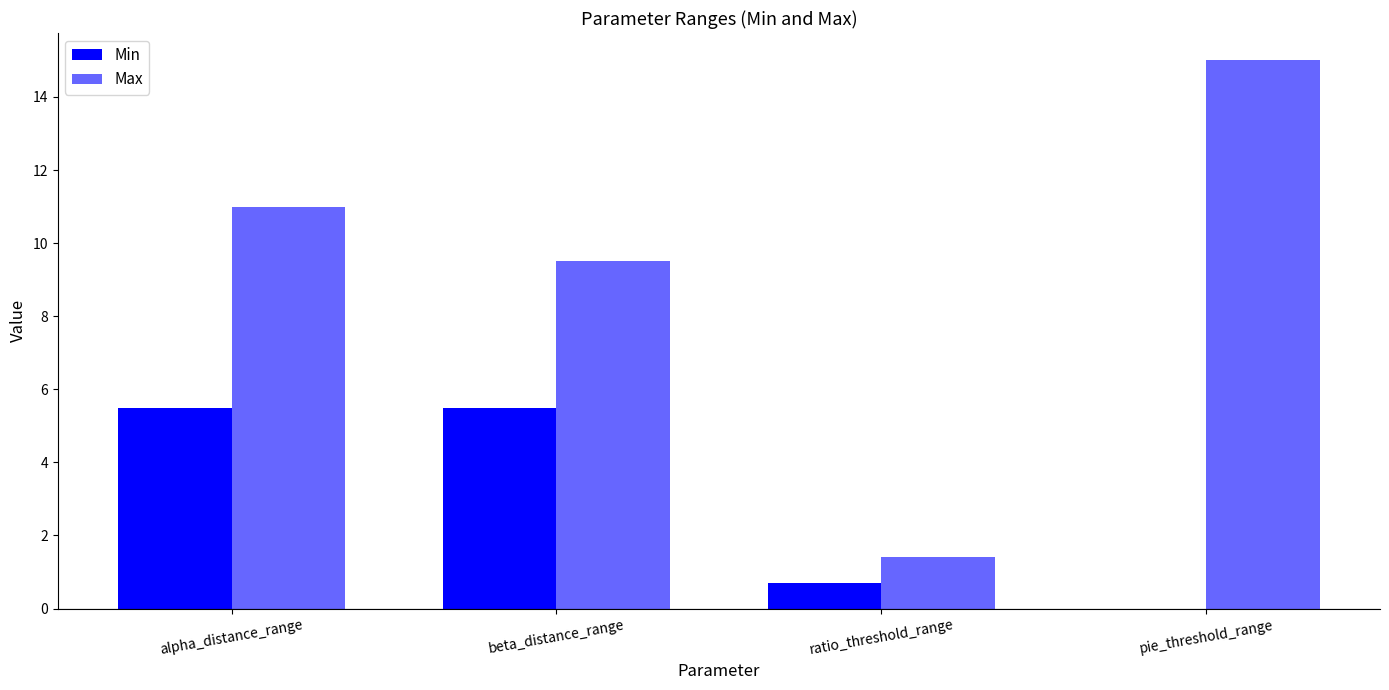

How many series are shown in this chart?

2